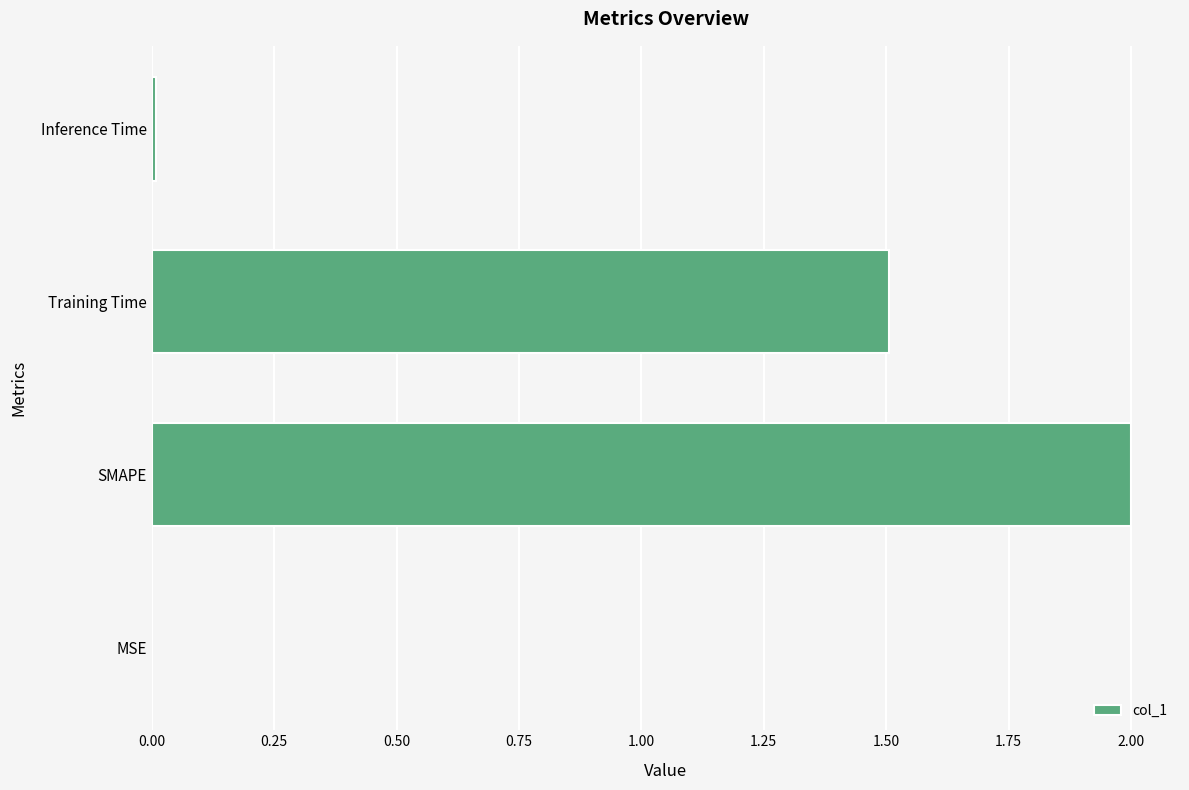

What is the sum of all values?

3.5